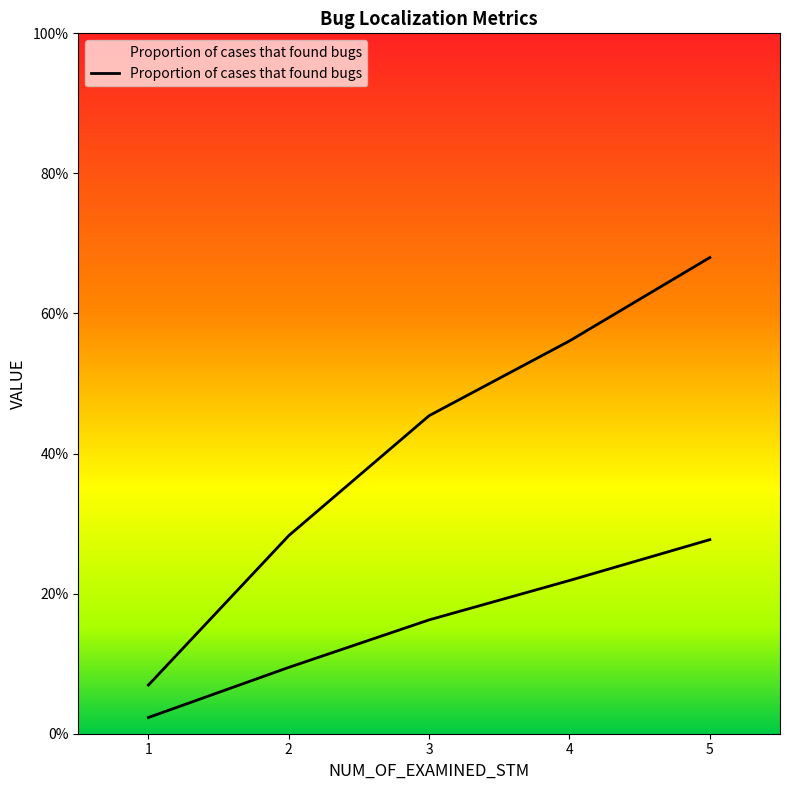

Count the Proportion of cases that found bugs values in the range 0 to 1.

5